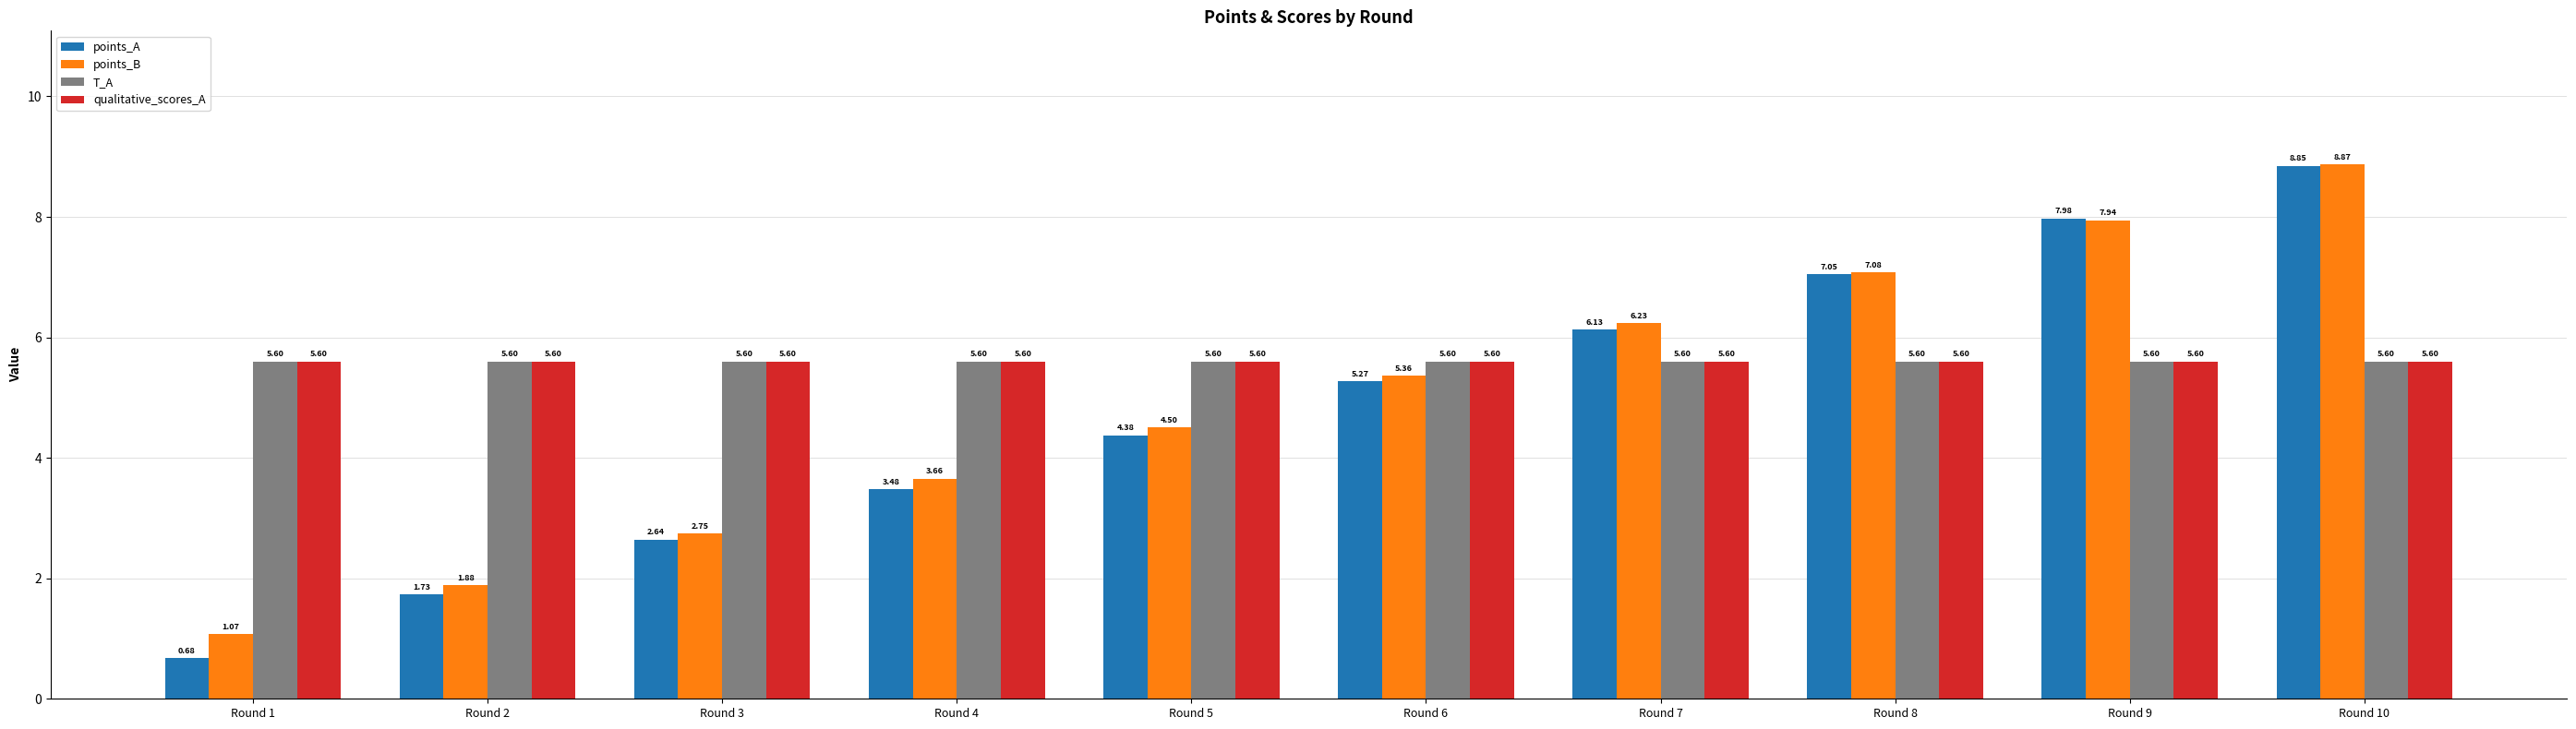

Which series changed the most between Round 7 and Round 8?

points_A